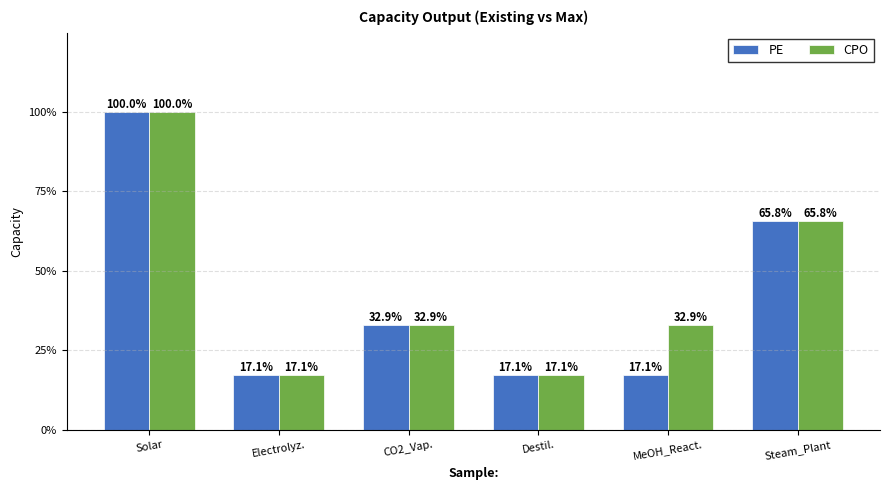

What are all the series names shown in the legend?

PE, CPO